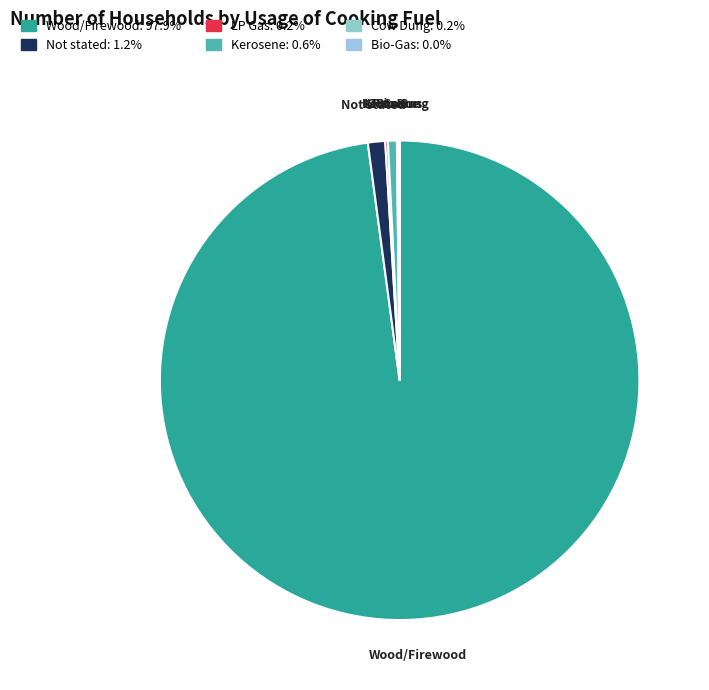

True or false: Kerosene accounts for 11% of the total.

False